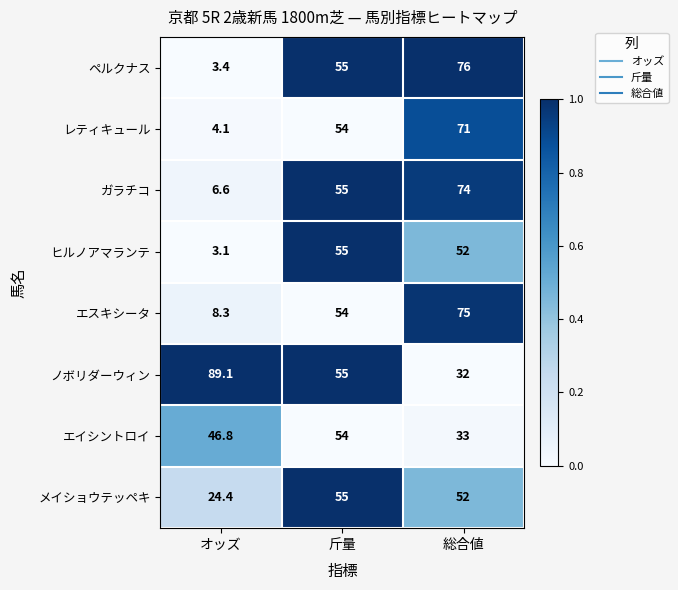

Which series has the largest range (max minus min)?

ペルクナス